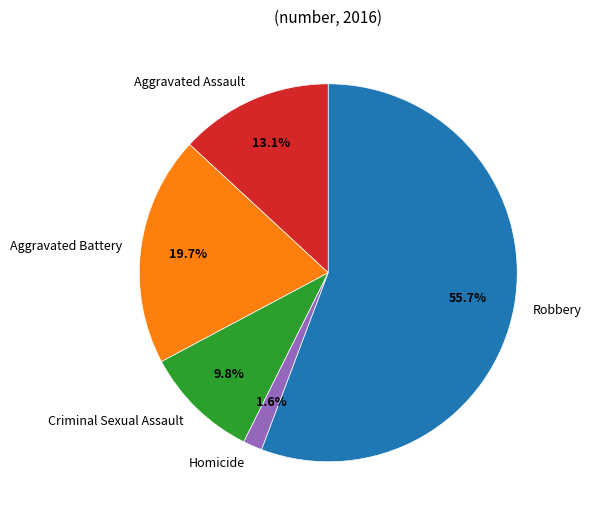

What percentage is NOT represented by Aggravated Assault?

86.9%